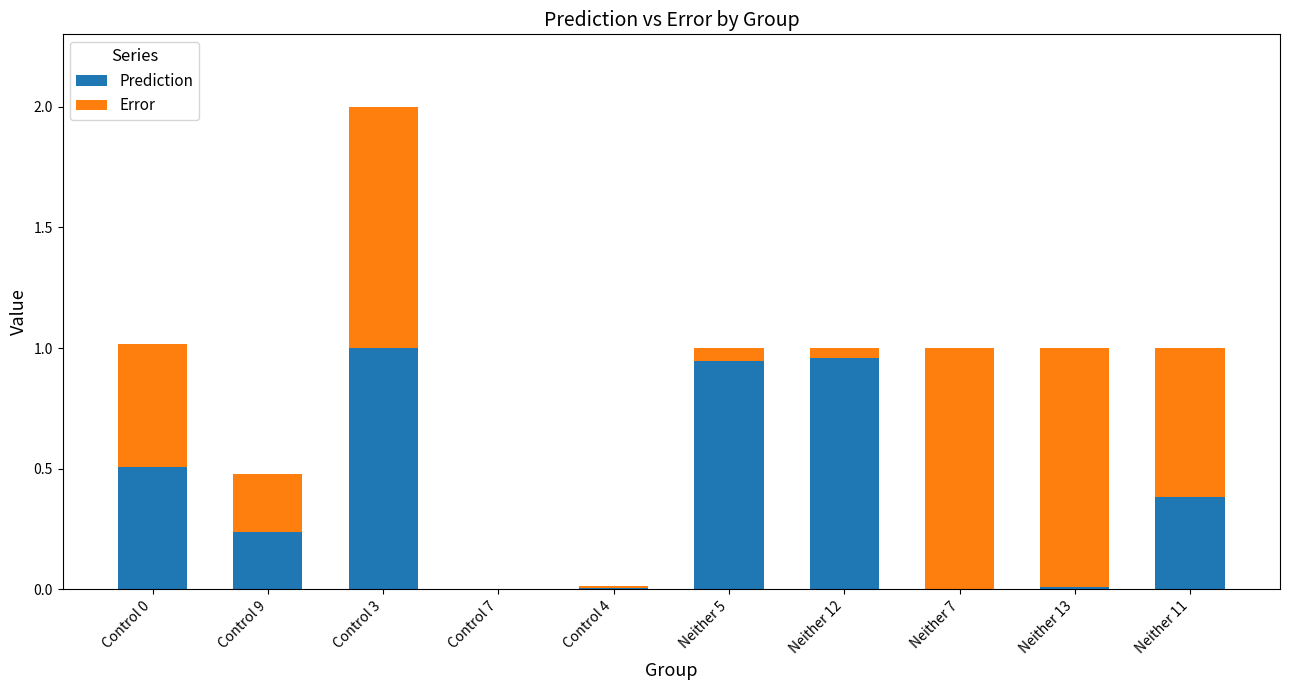

What is the sum of all Prediction values?

4.1